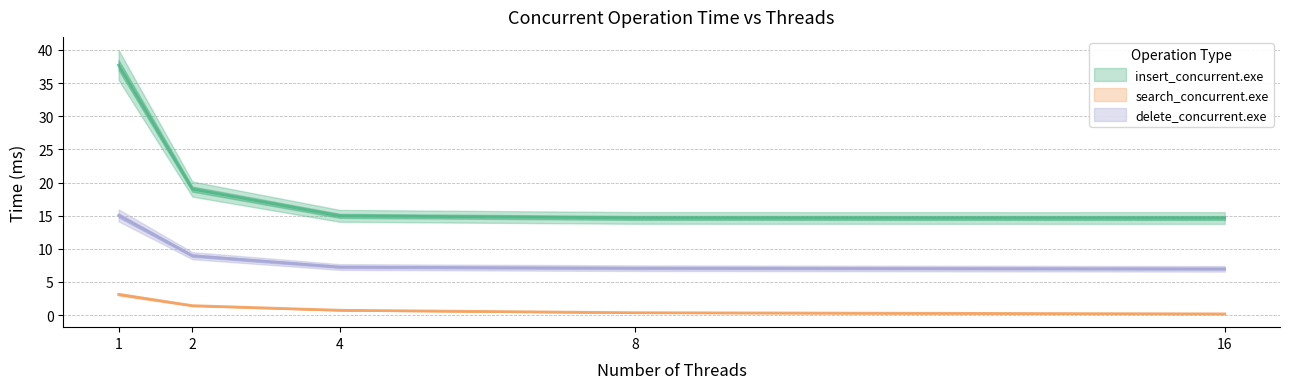

Reading left to right, what are all the values shown in this chart?

insert_concurrent.exe: 1=37.7	2=19.0	4=15.0	8=14.7	16=14.6
search_concurrent.exe: 1=3.1	2=1.4	4=0.7	8=0.4	16=0.2
delete_concurrent.exe: 1=15.0	2=9.0	4=7.3	8=7.1	16=7.0